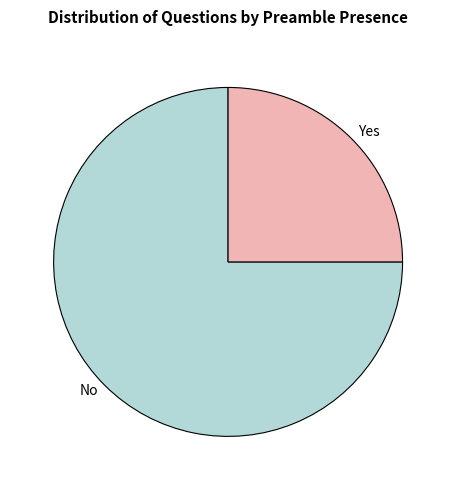

Is the sum of No and Yes greater than half?

Yes